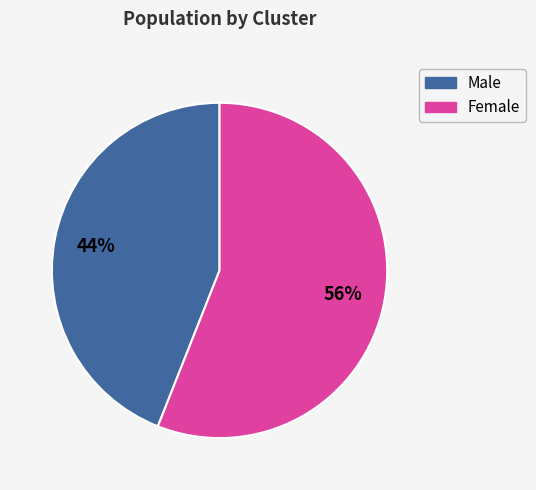

To the nearest percent, what is the difference between the largest and smallest slice percentages?

12%